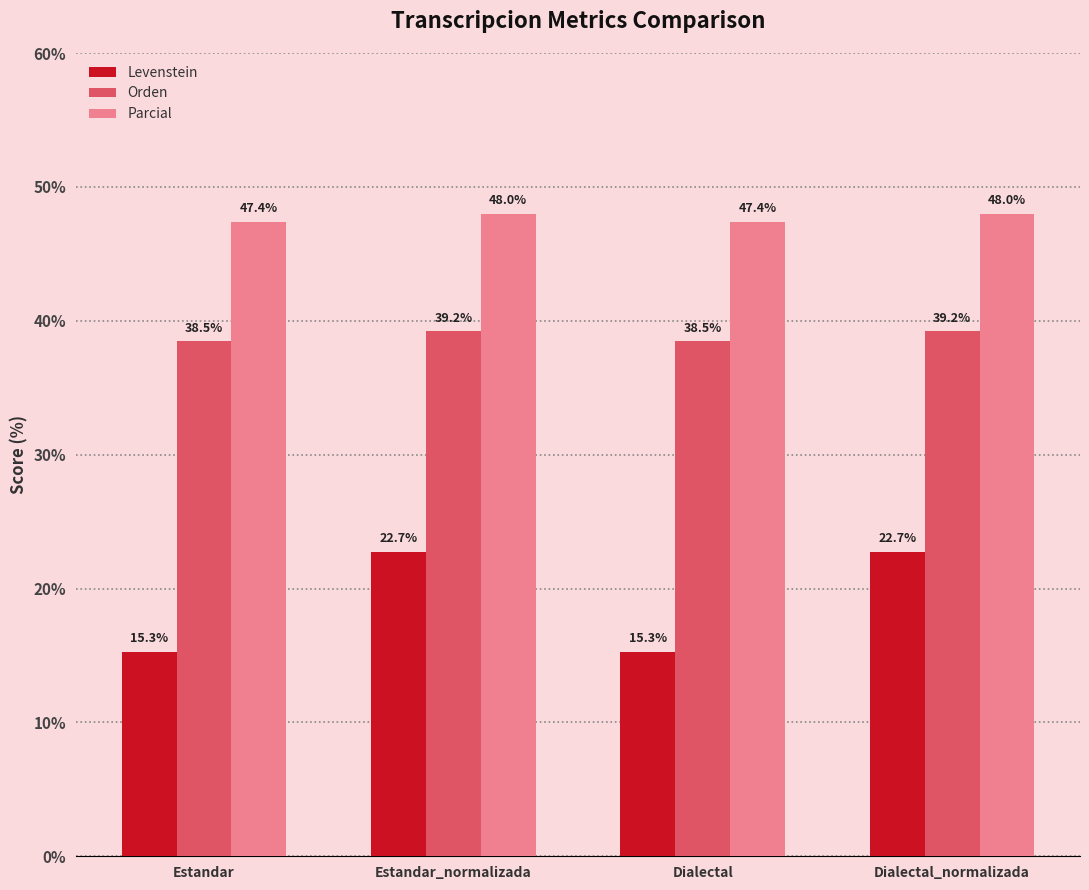

What is the value of the Levenstein bar at the 4th from the left?

22.7